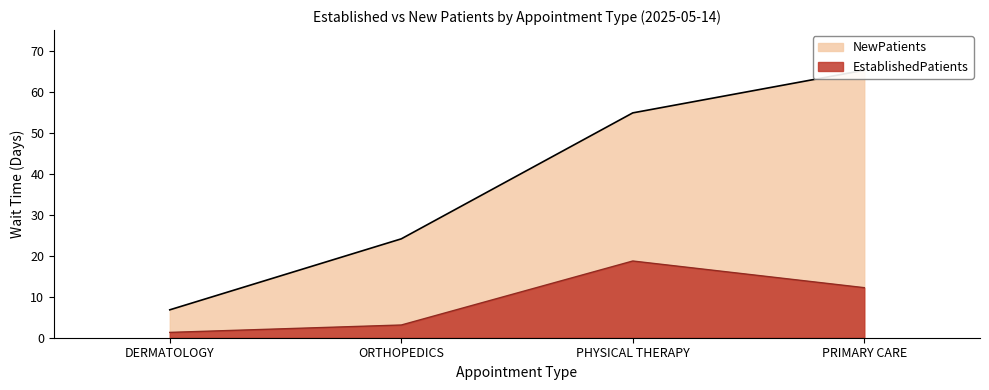

List the series in order of their overall mean, lowest first.

EstablishedPatients, NewPatients